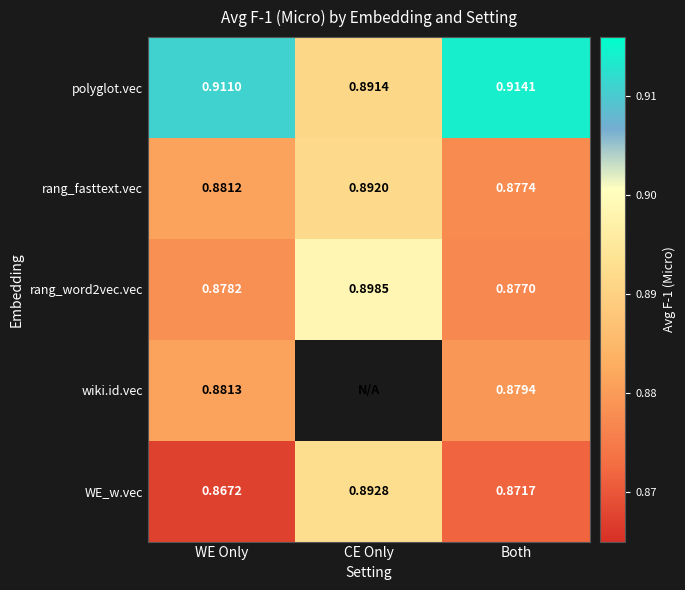

True or false: rang_fasttext.vec has a value of 1.6 at WE Only.

False